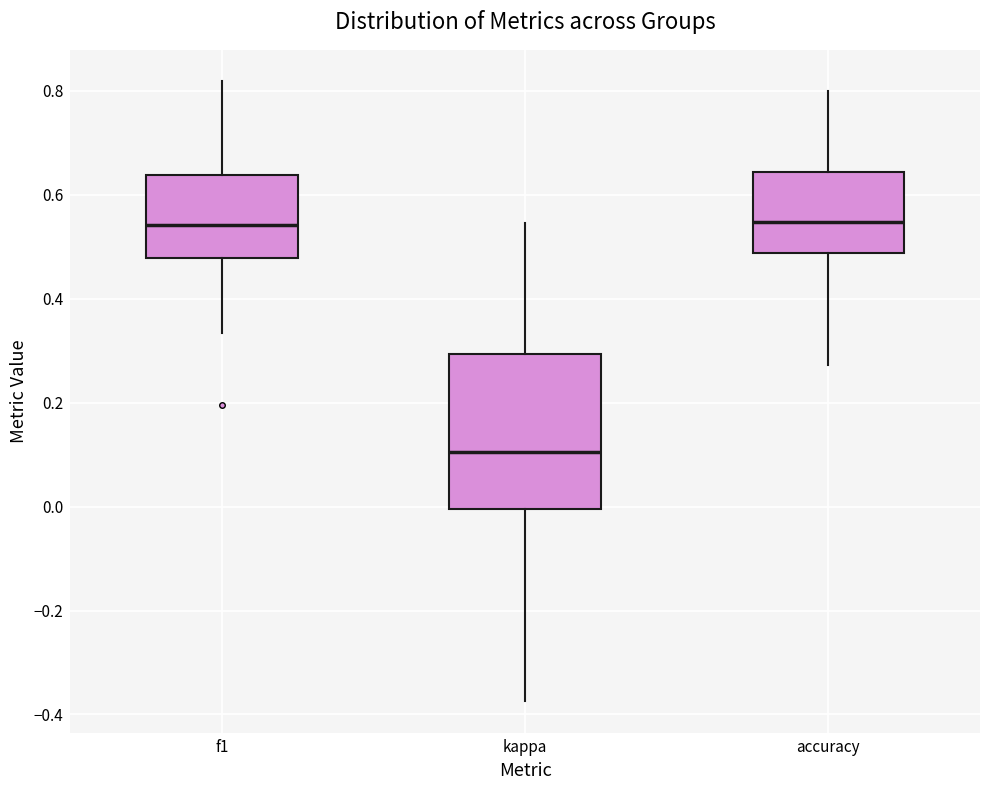

Where is the upper edge of the box for f1 on the y-axis? The values are not printed on the chart, so give them approximately, as read against the axis.

0.64